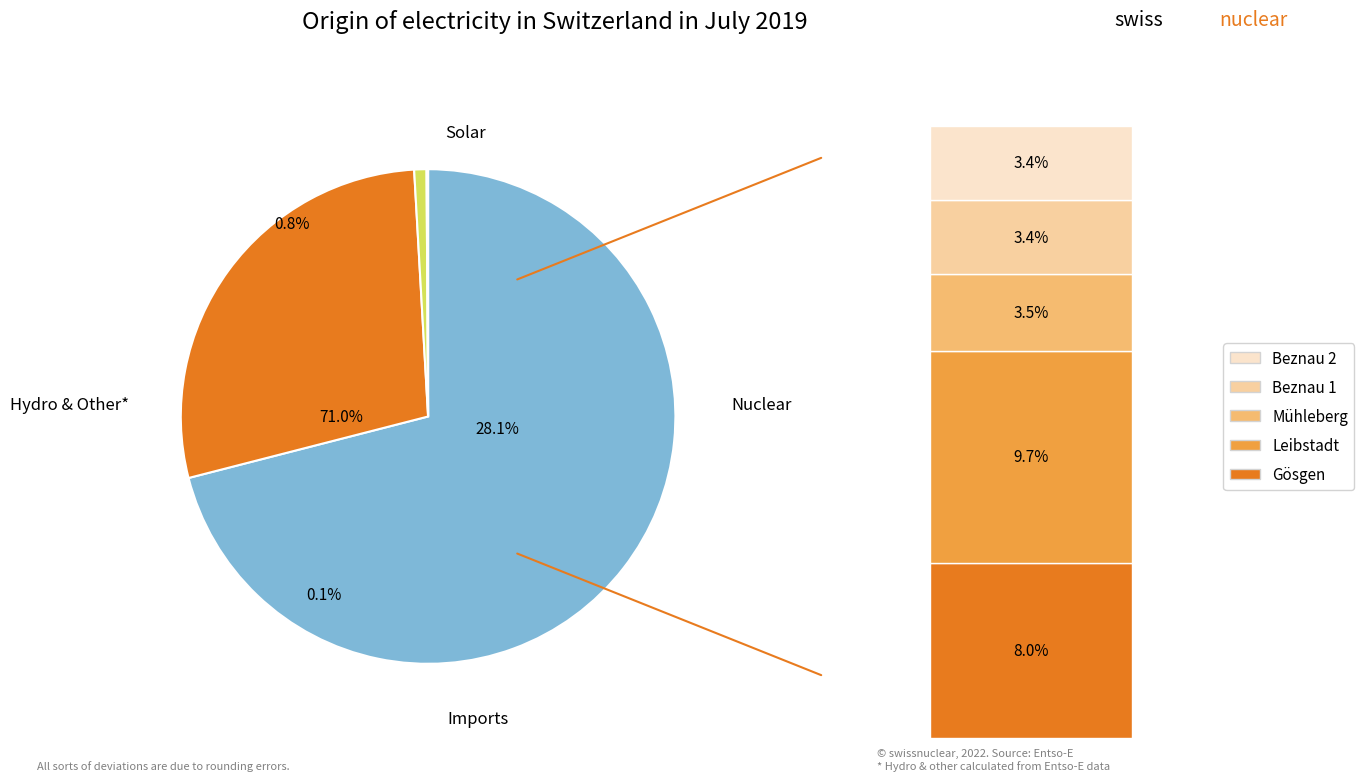

Combined, do 21 and 21 account for over 50%?

No